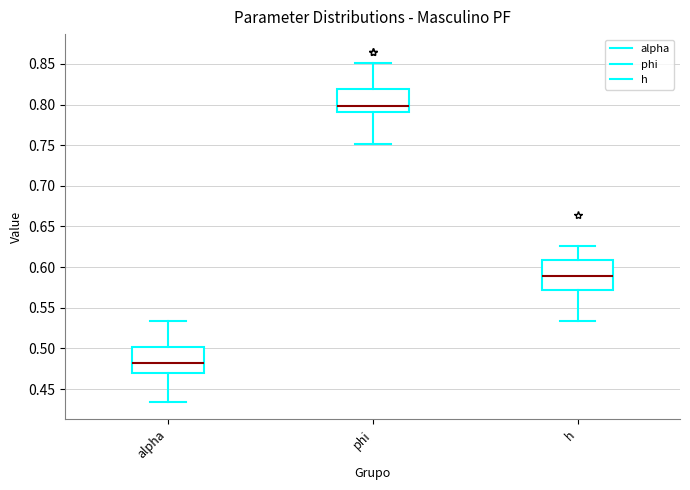

Where is the upper edge of the box for h on the y-axis? The values are not printed on the chart, so give them approximately, as read against the axis.

0.610